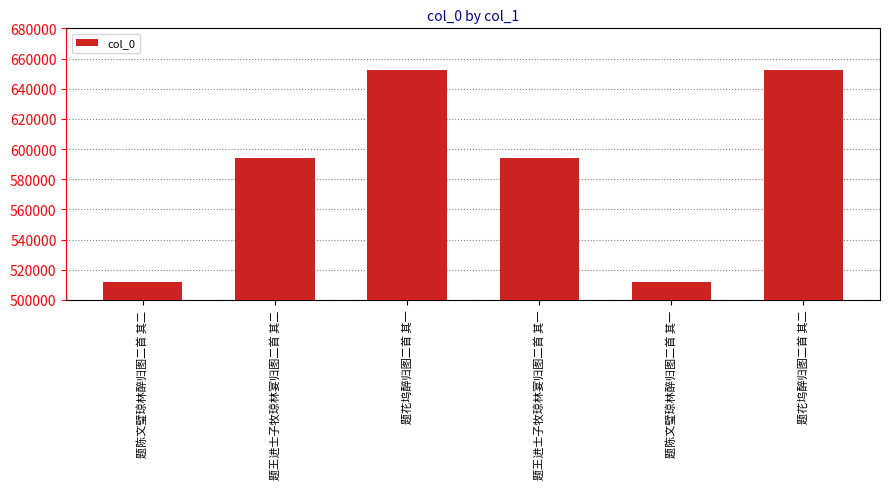

What is the change in value from 题陈文璧琼林醉归图二首 其二 to 题花坞醉归图二首 其二?

+140486